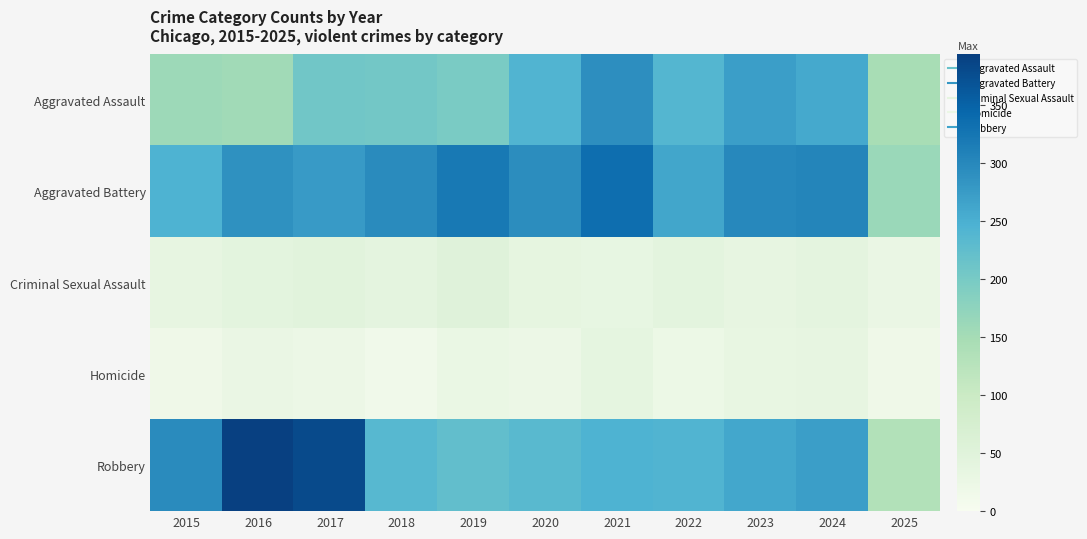

Which series has the widest spread of values?

Robbery